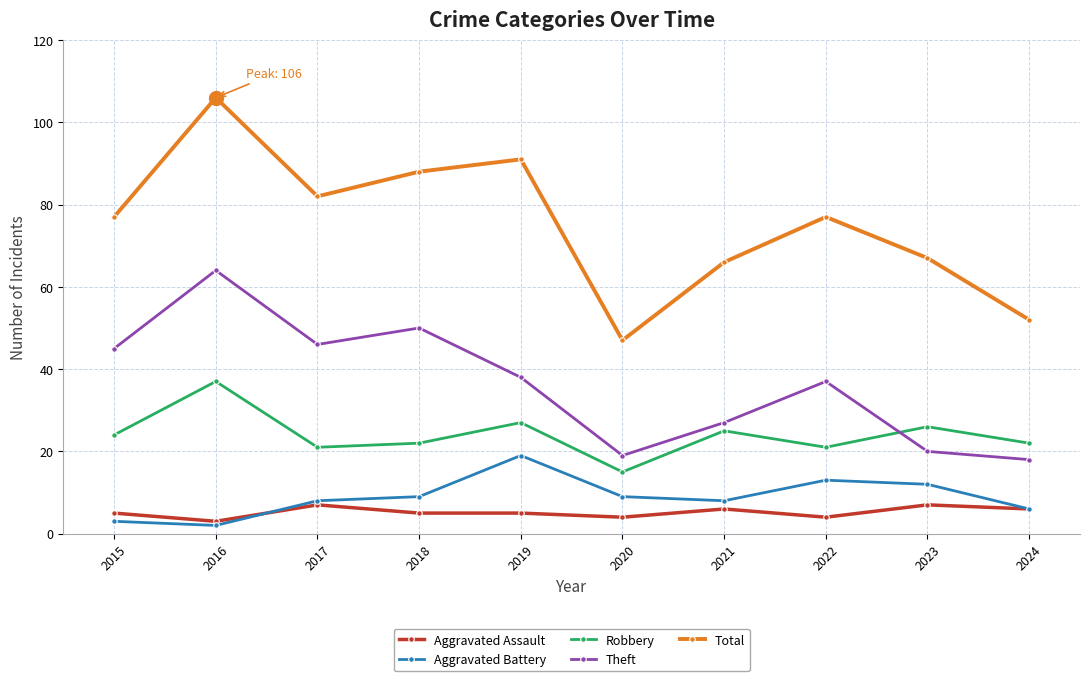

True or false: Theft has a value of 60 at 2015.

False